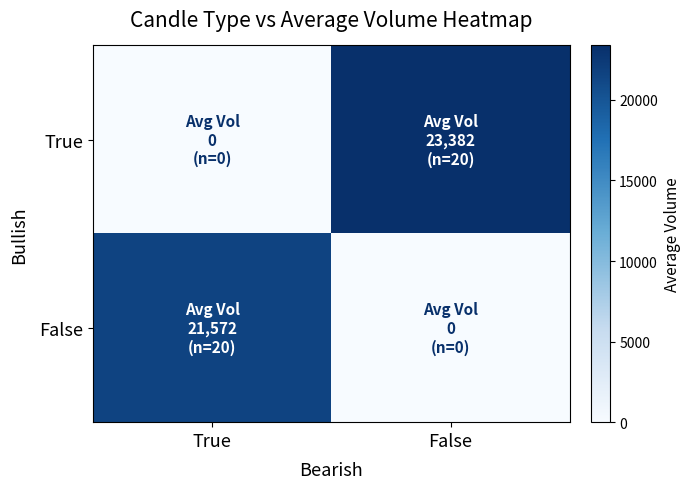

Which label corresponds to the largest value in the chart?

False